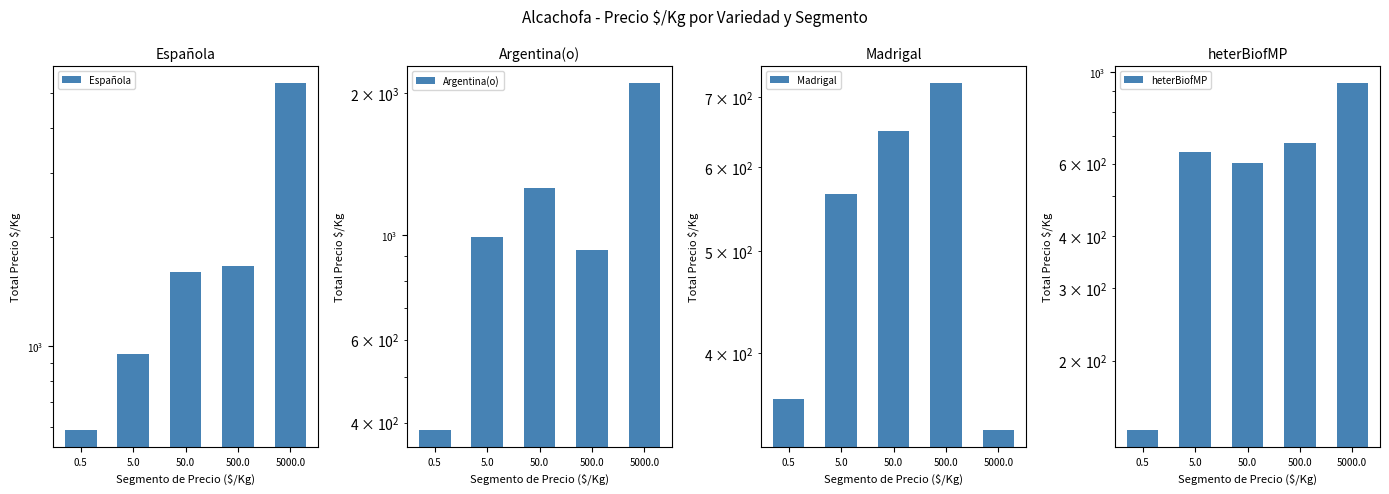

What is the label of the 1st bar from the left?

0.5